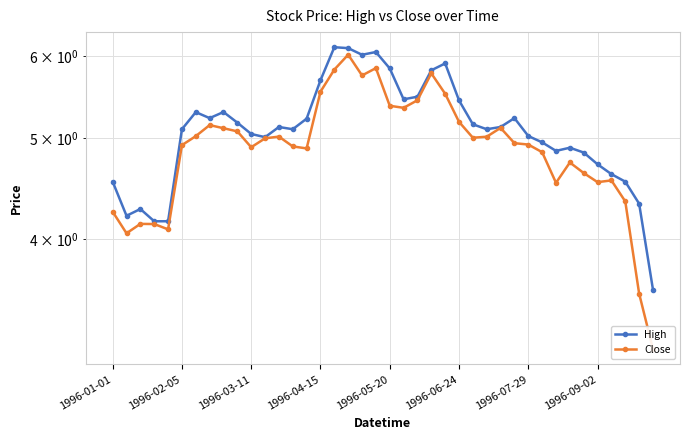

How many data points in High are above 5?

26